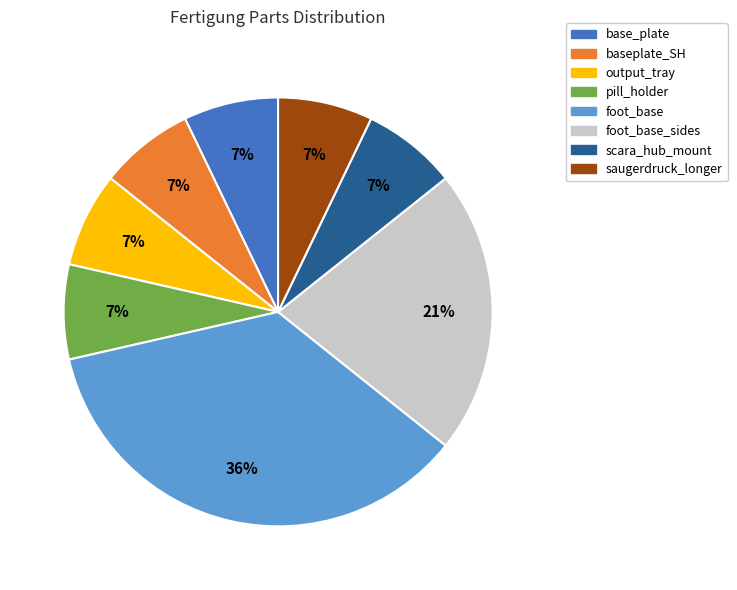

Is the sum of scara_hub_mount and output_tray greater than half?

No